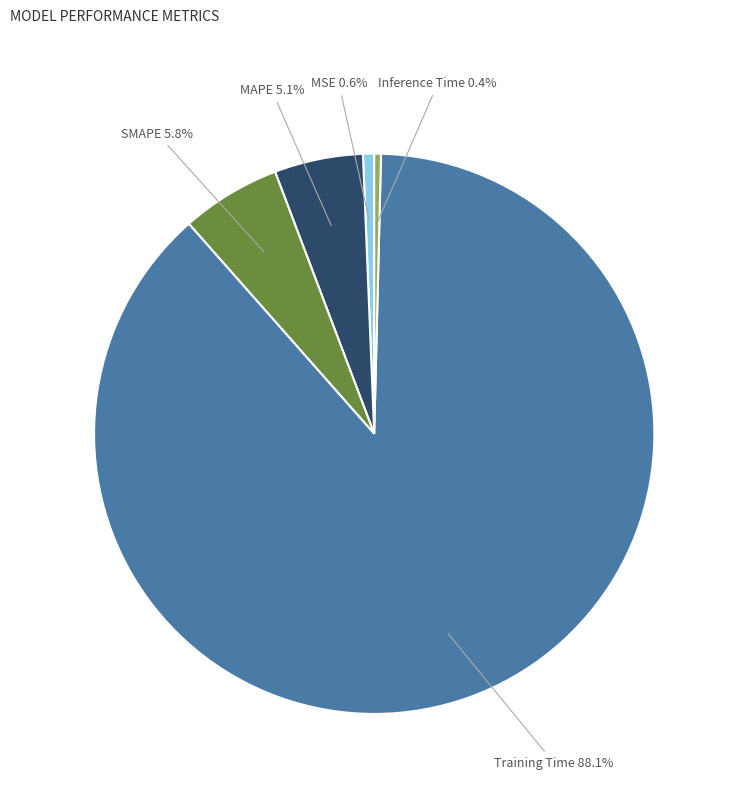

How many segments does this pie chart have?

5